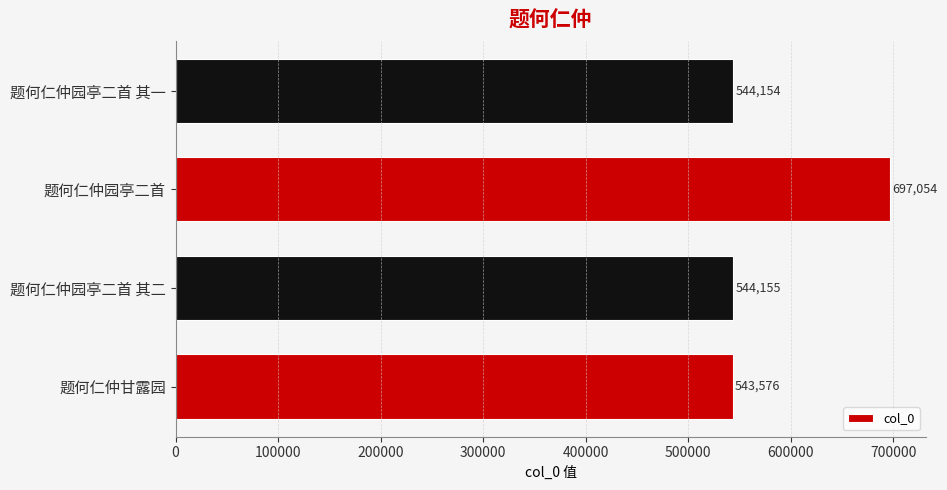

Reading bottom to top, extract all data points from this chart.

543576	544155	697054	544154